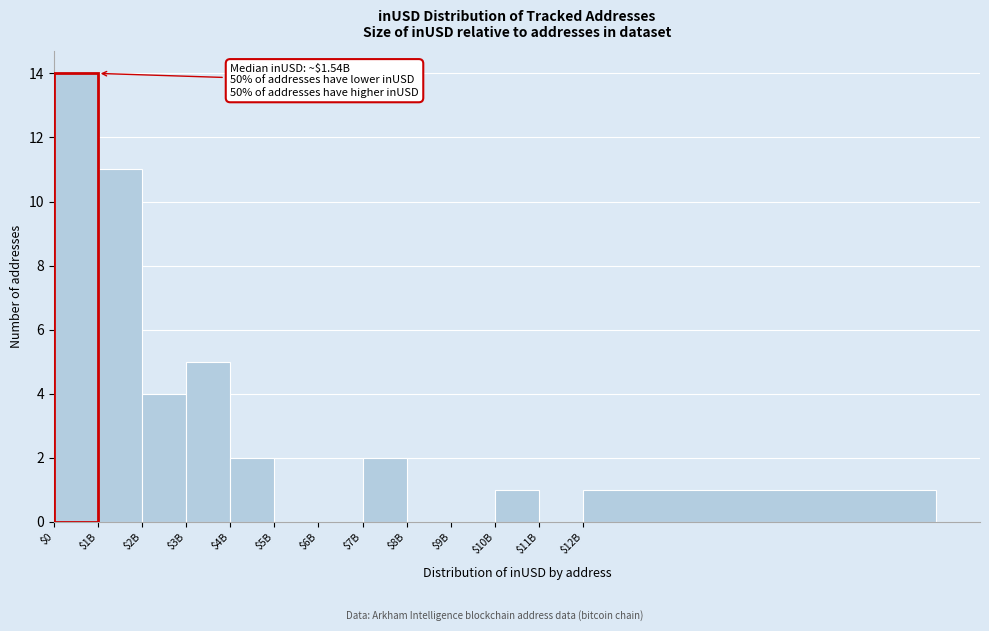

What is the sum of all values?

26